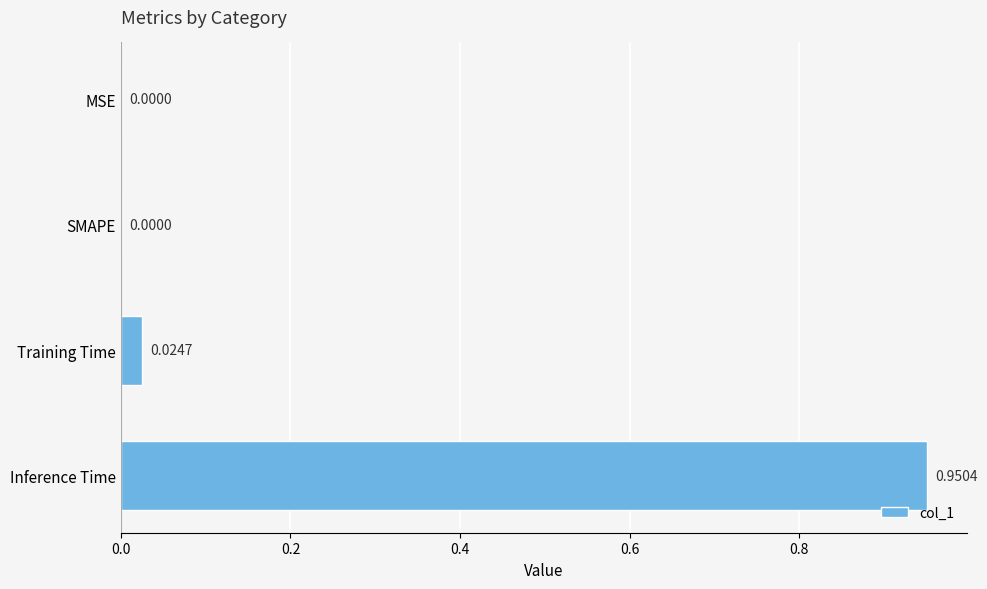

At which category does the chart reach its peak across all series?

Inference Time